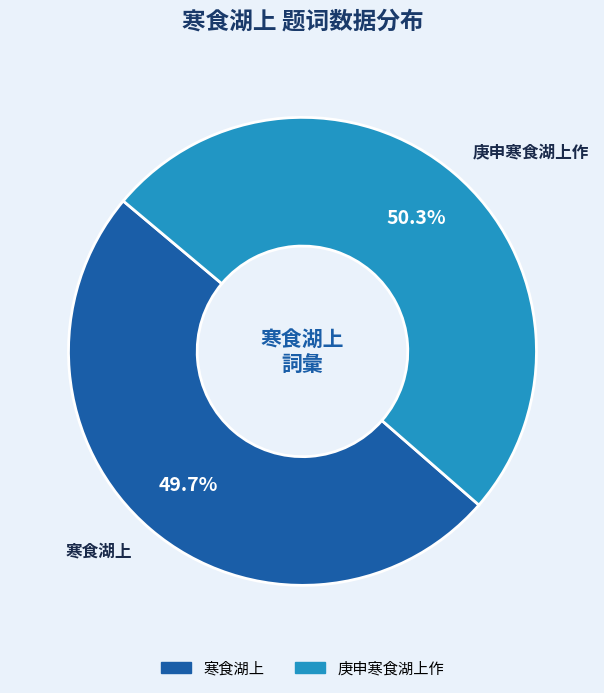

Approximately how many times larger is the value at 庚申寒食湖上作 compared to 寒食湖上?

1.0